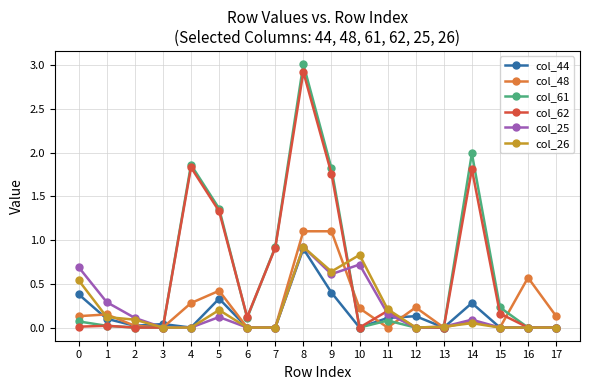

Is this an area chart (filled region under the line)?

No